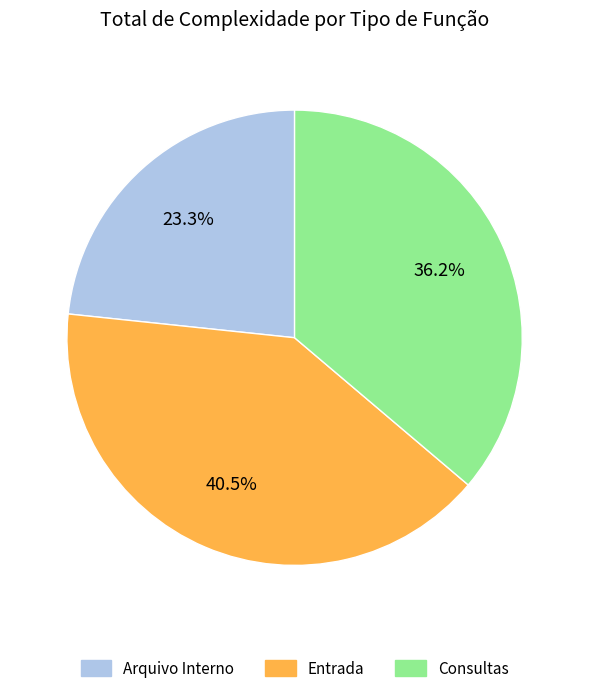

Does any single category account for the majority?

No